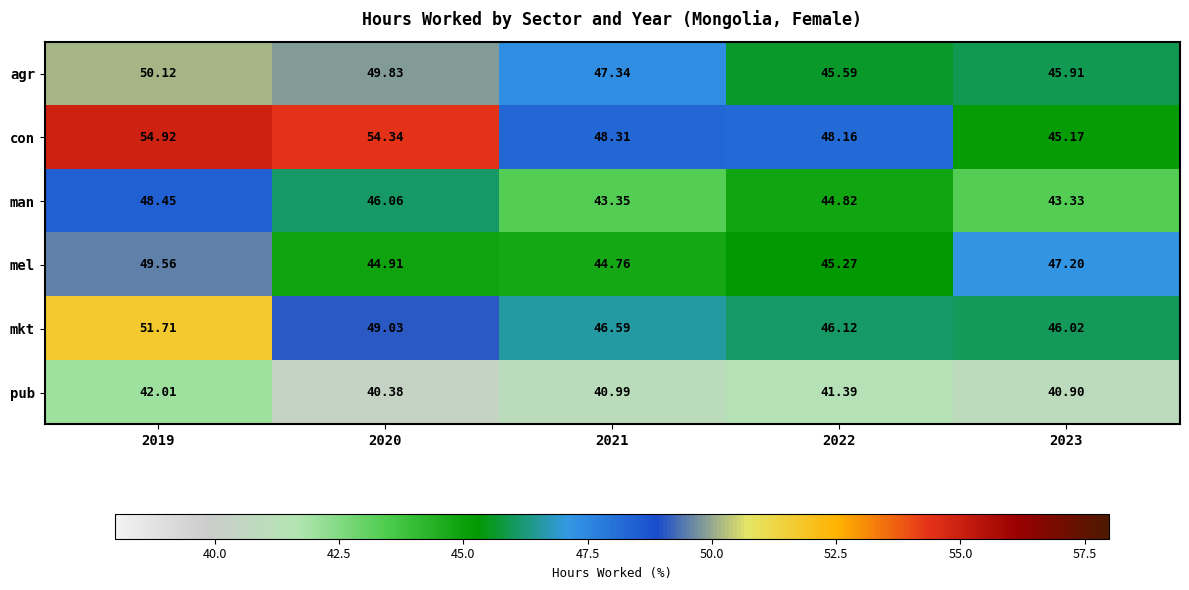

Which series has the largest total across all categories?

con